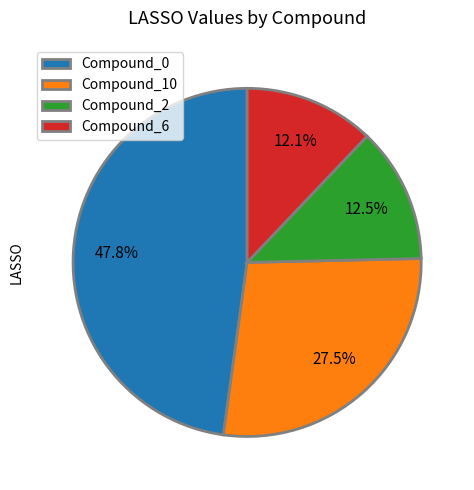

Is there any slice that represents more than half of the pie?

No